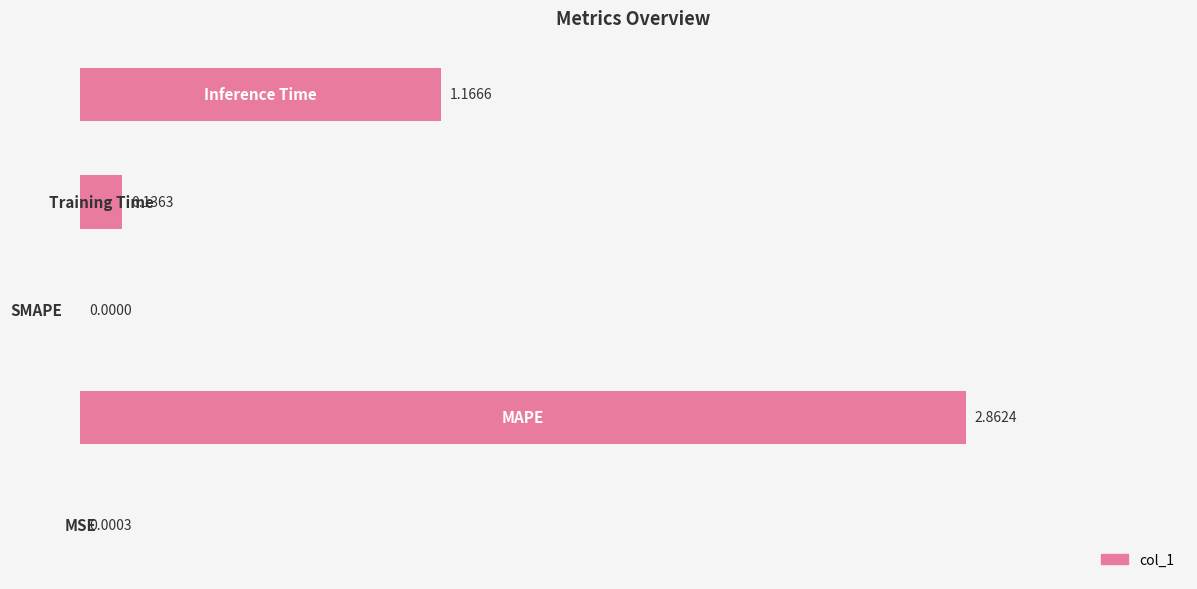

What is the sum of all values?

4.2